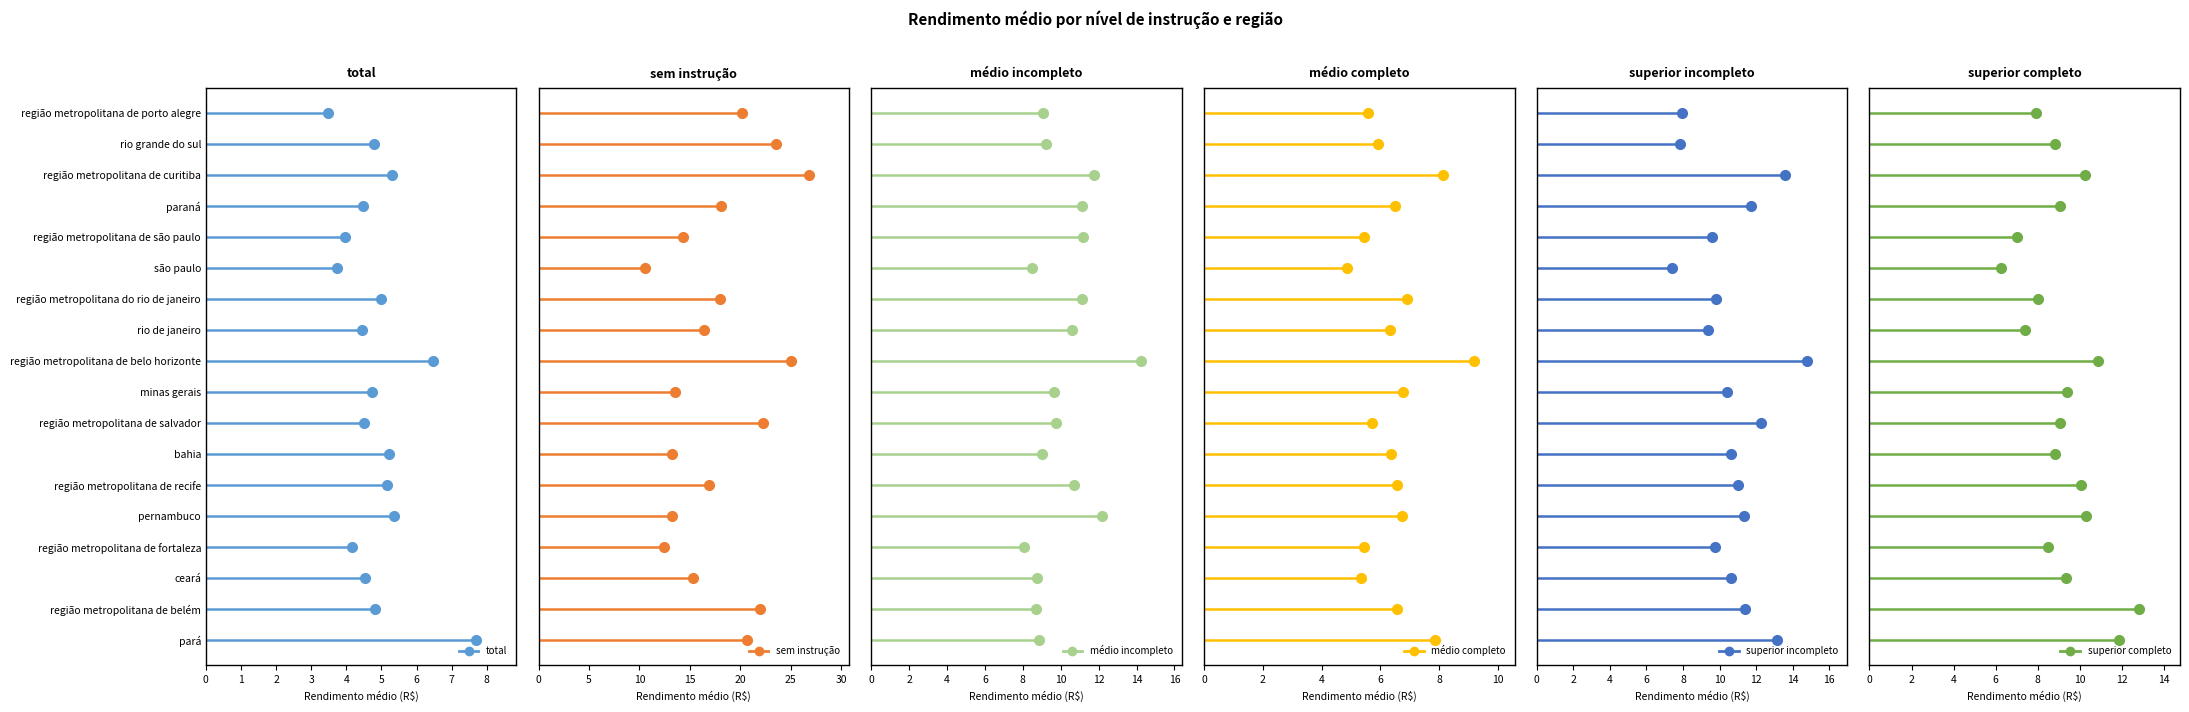

At which category is the sum across all series the highest?

região metropolitana de belo horizonte